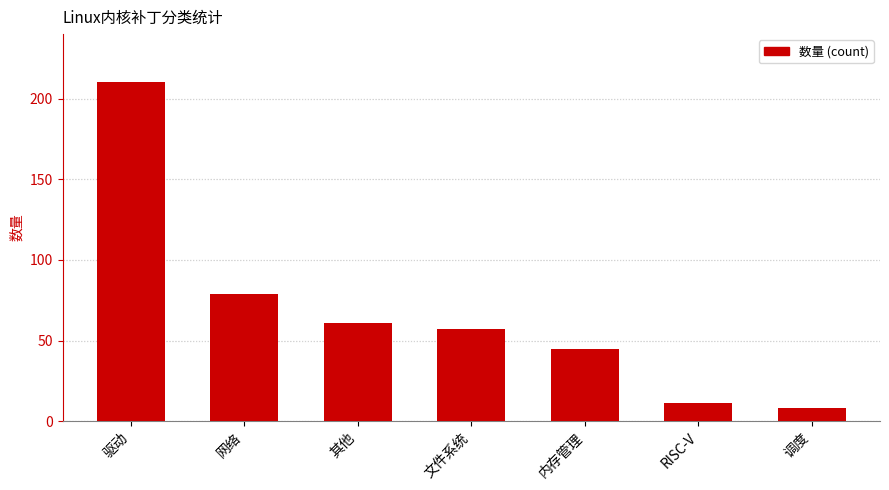

Reading left to right, list all the values displayed in this chart.

驱动=210	网络=79	其他=61	文件系统=57	内存管理=45	RISC-V=11	调度=8